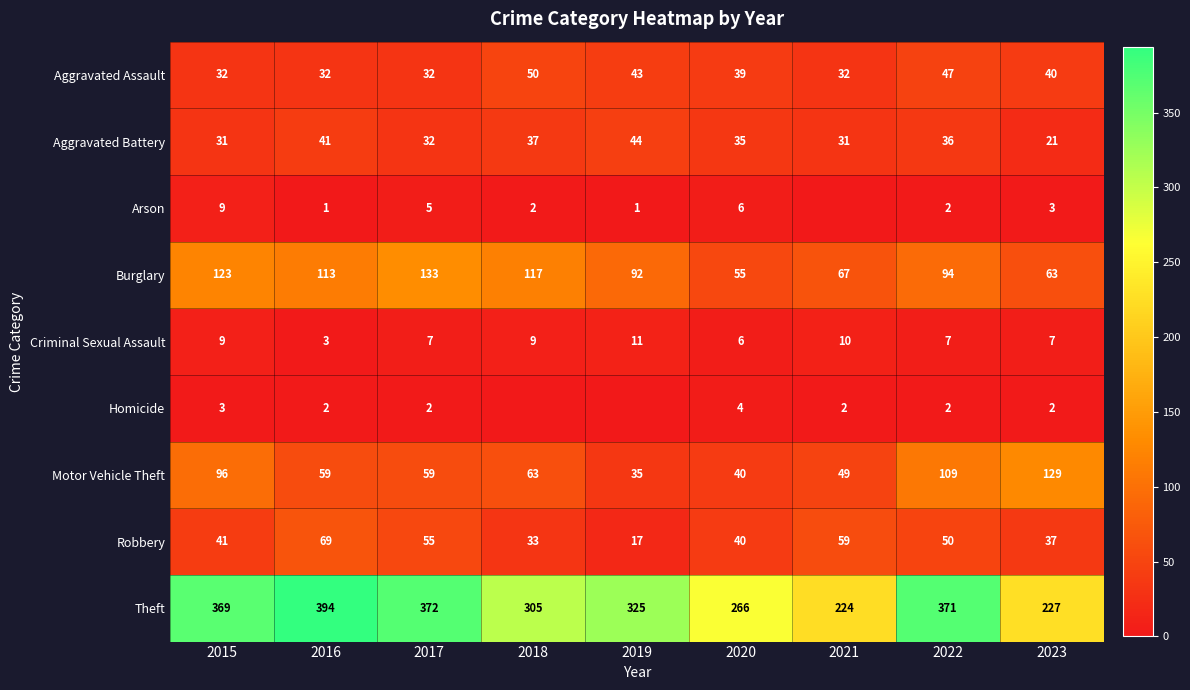

What is the difference between the Robbery values at 2023 and 2016?

32